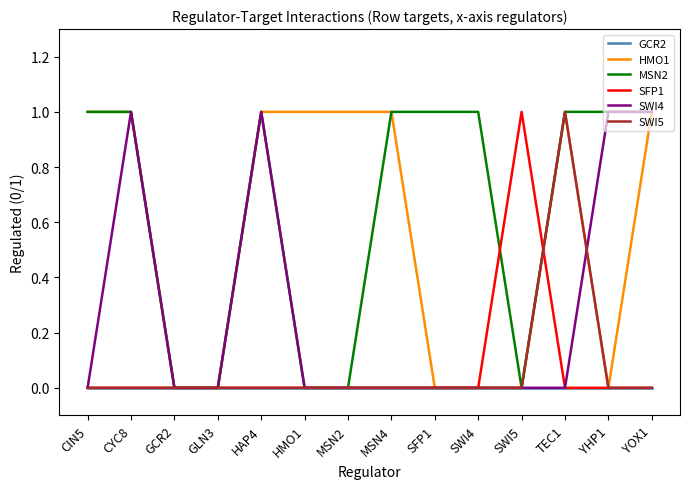

Is it true that SFP1 equals 0 at MSN2?

True